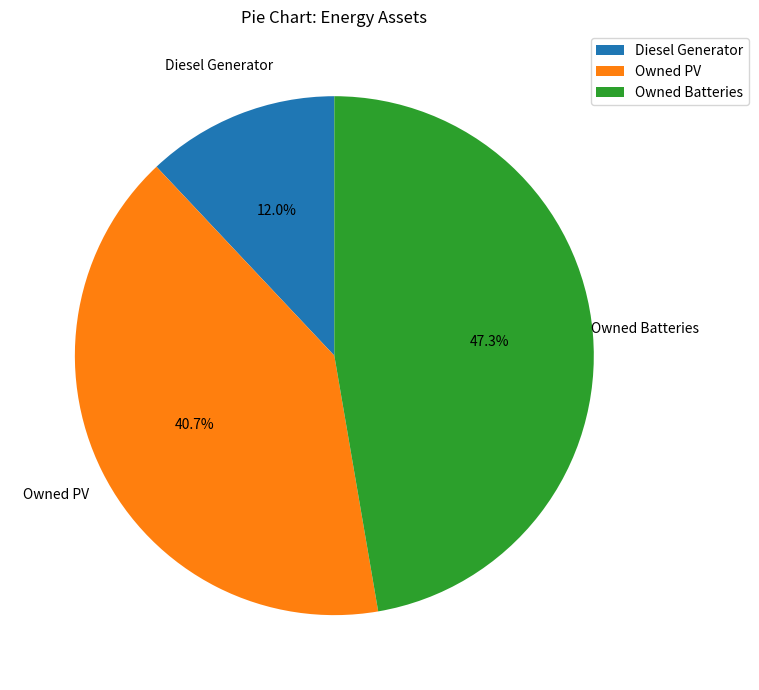

How many slices are in this pie chart?

3